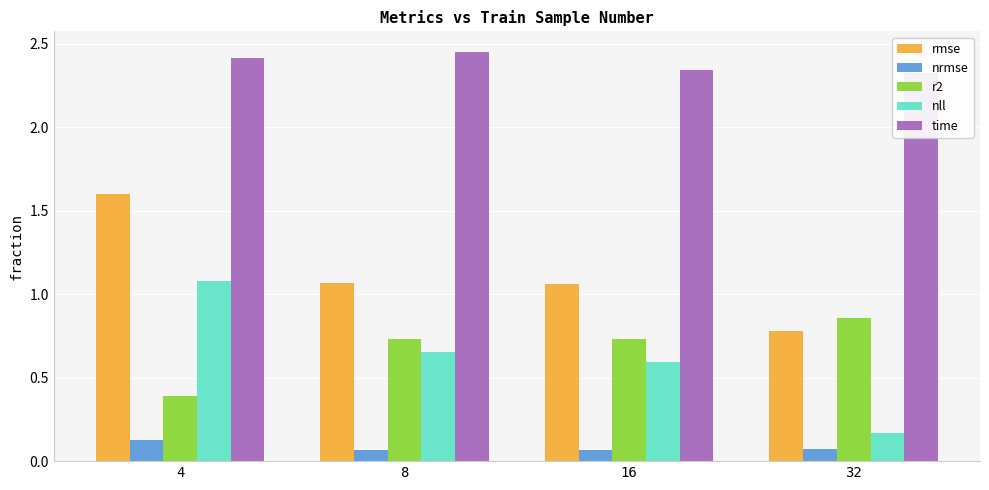

Between 16 and 32, which series saw the biggest shift?

nll